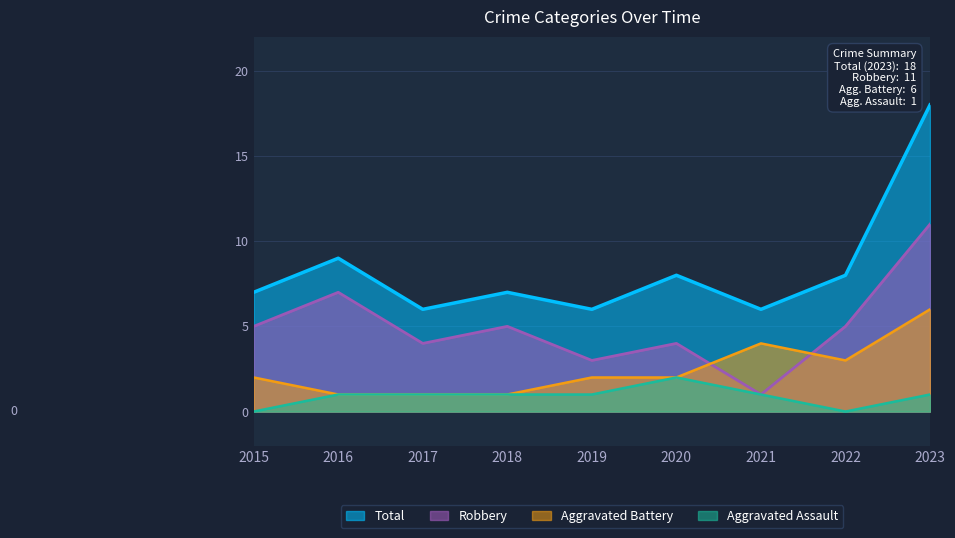

What is the difference between the maximum and minimum values in the Total series?

12